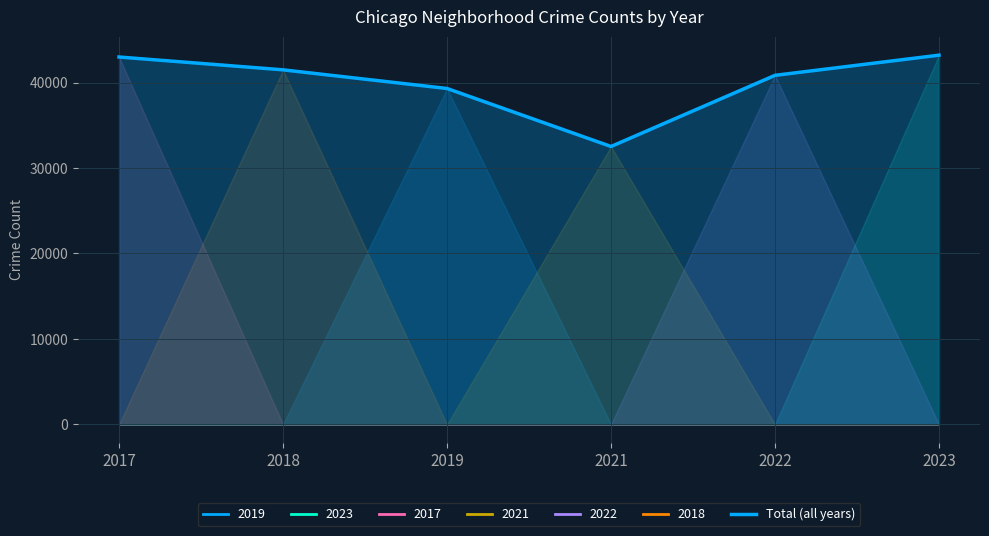

Approximately how many times larger is the value at 2023 compared to 2021?

1.3